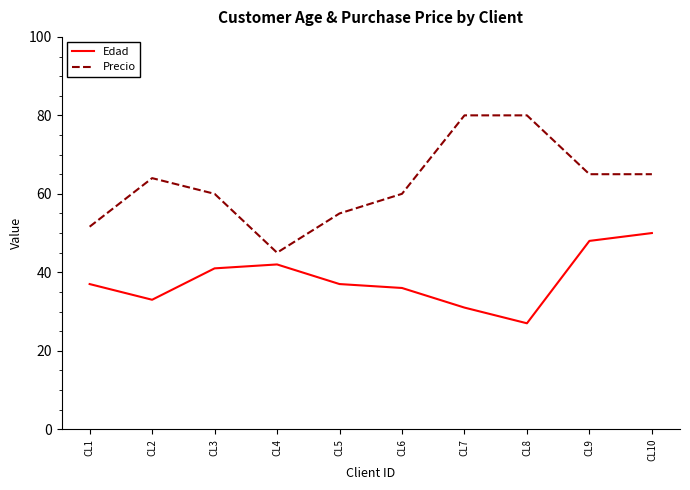

How many categories are shown in the chart?

10